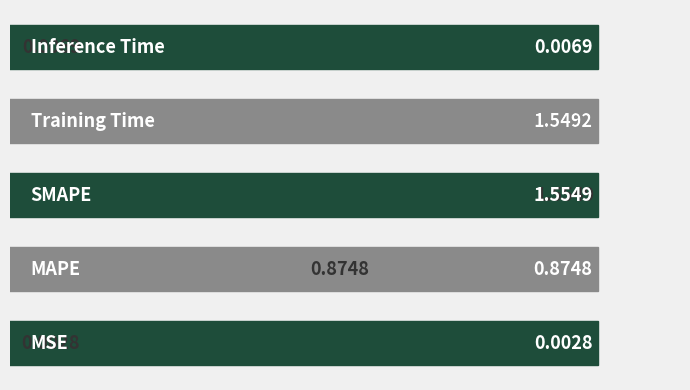

Reading left to right, extract all data points from this chart.

MSE=0.0	MAPE=0.9	SMAPE=1.6	Training Time=1.5	Inference Time=0.0